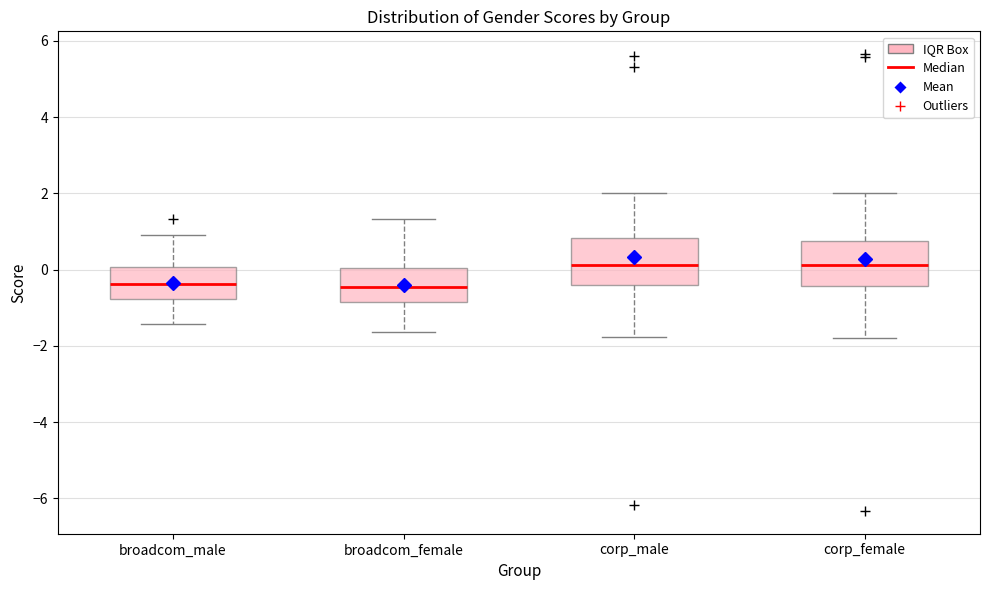

Where is the lower edge of the box for broadcom_male on the y-axis? The values are not printed on the chart, so give them approximately, as read against the axis.

-0.8